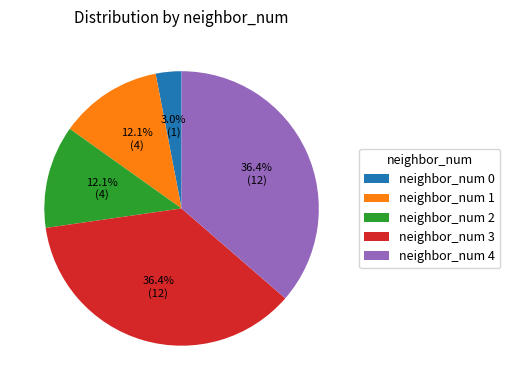

Is there a majority slice in this chart?

No